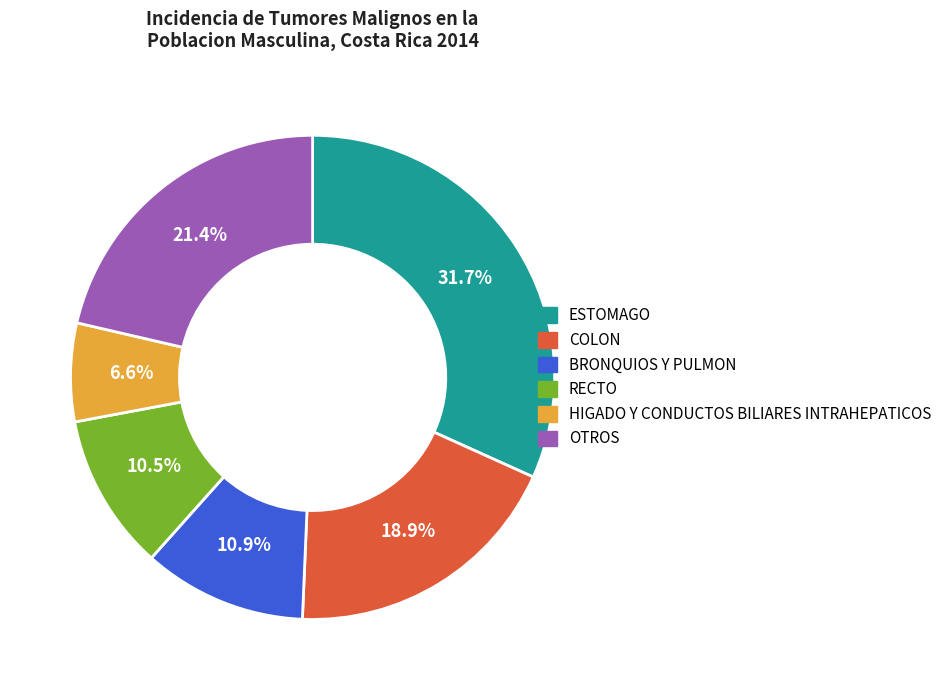

What portion of the pie excludes OTROS?

78.6%